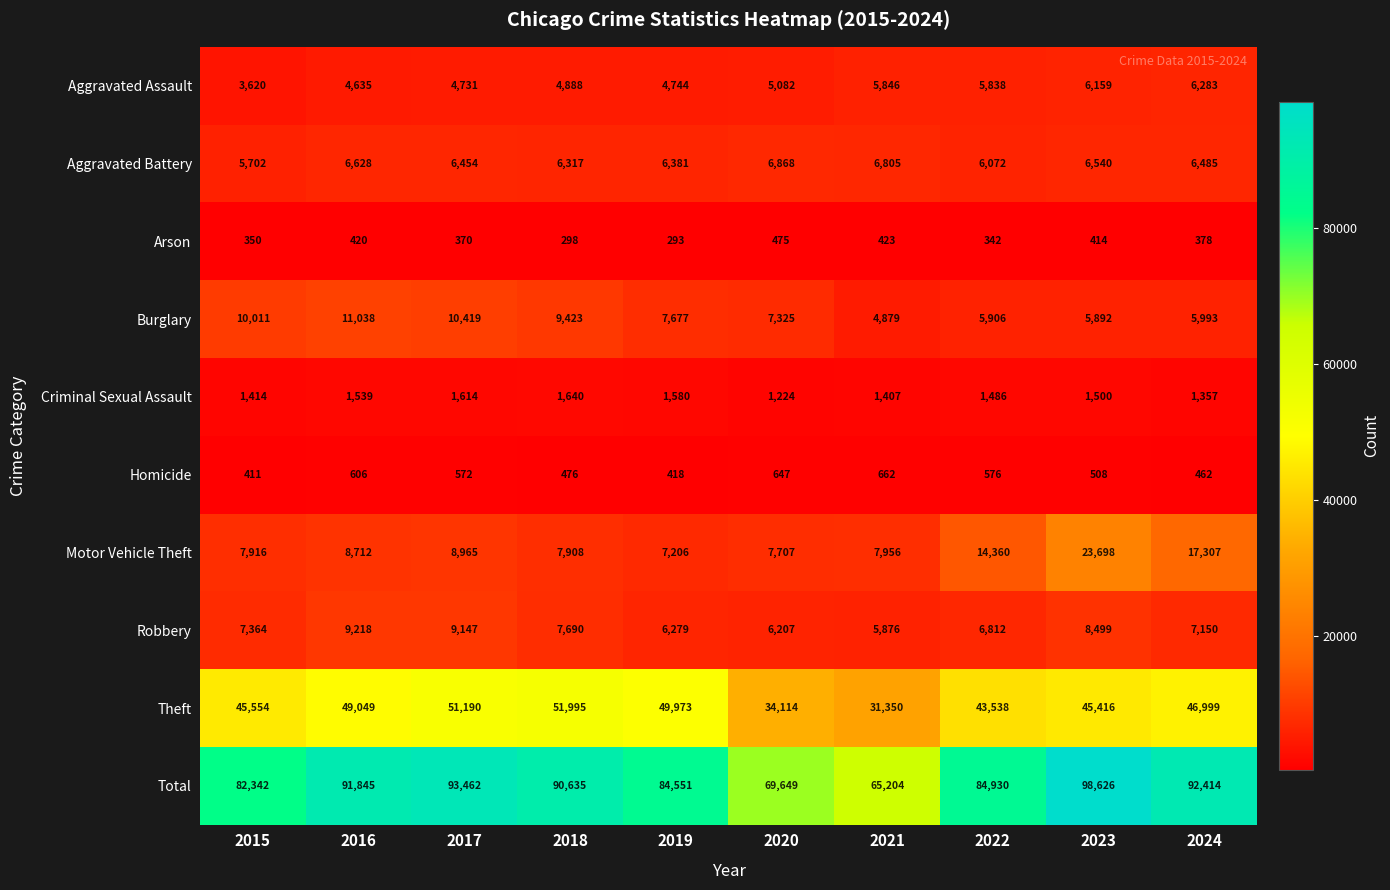

Rank the categories by Motor Vehicle Theft value from highest to lowest.

2023, 2024, 2022, 2017, 2016, 2021, 2015, 2018, 2020, 2019